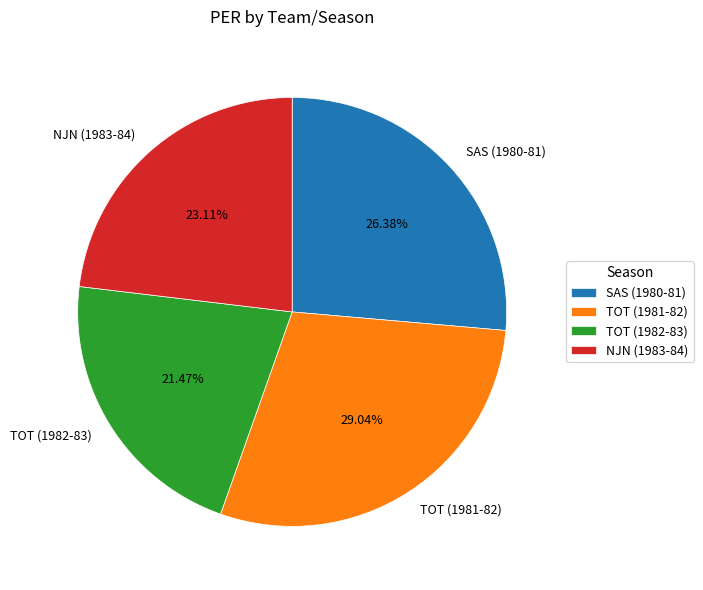

How many segments does this pie chart have?

4